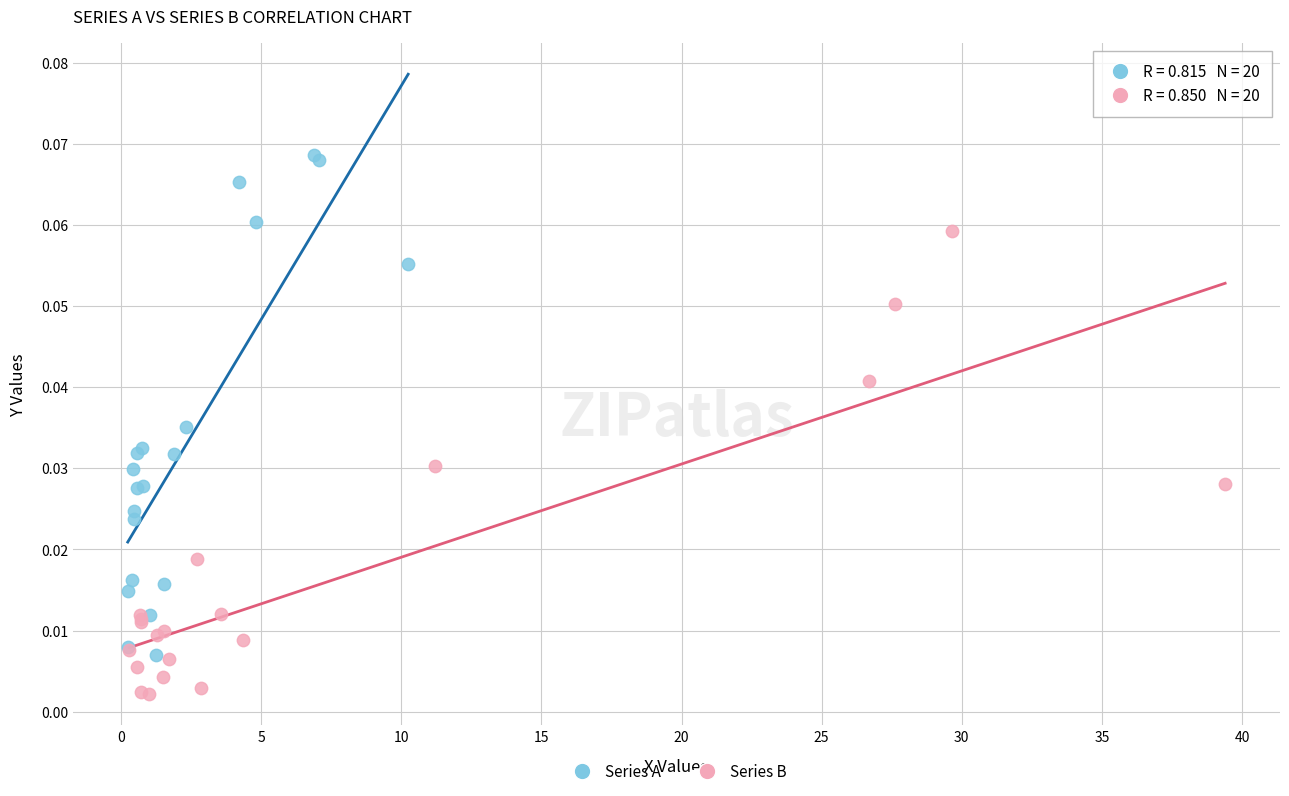

Which series contains the highest Y value?

Series A